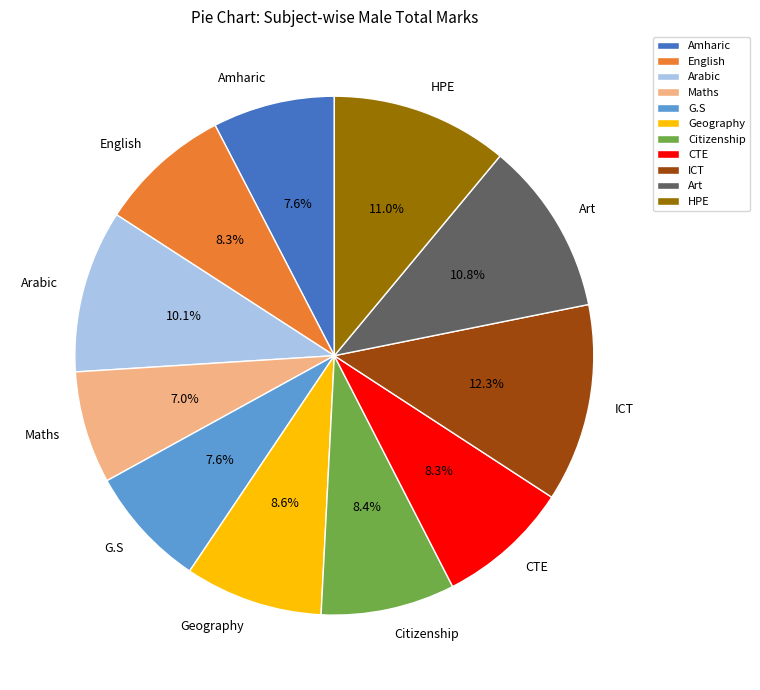

Is Maths the majority of the pie?

No